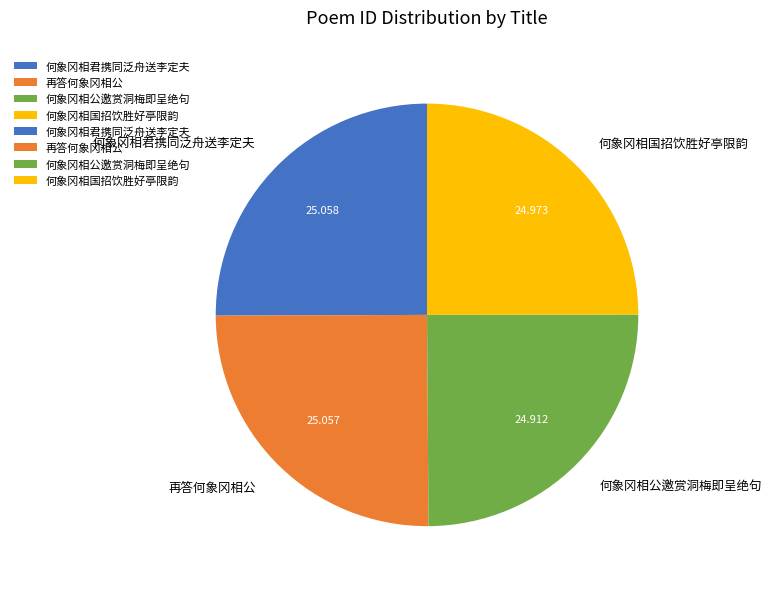

Does 再答何象冈相公 represent more than half of the total?

No